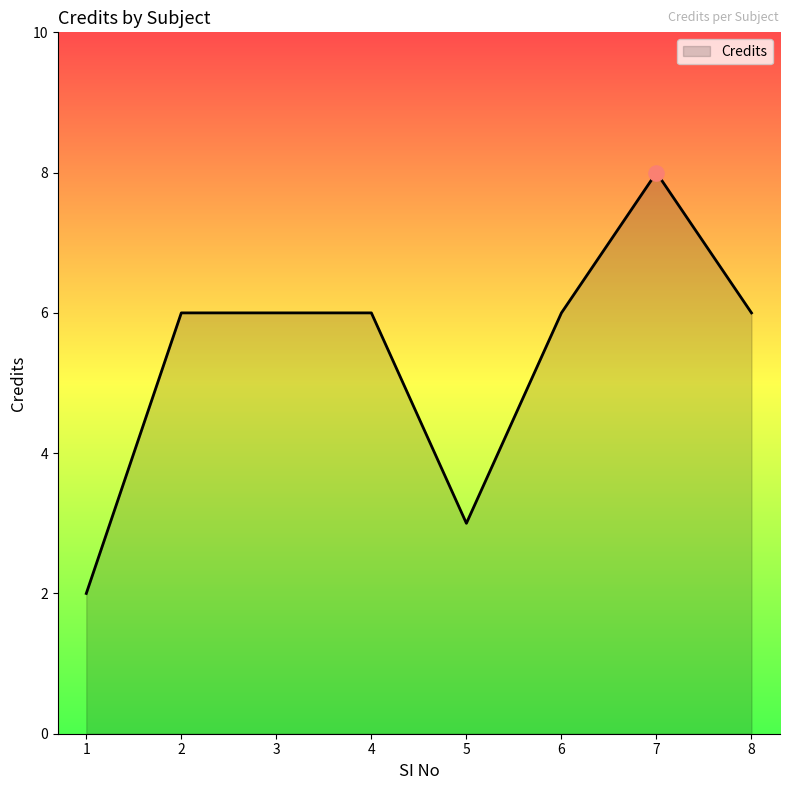

What is the change in value from 2 to 5?

-3